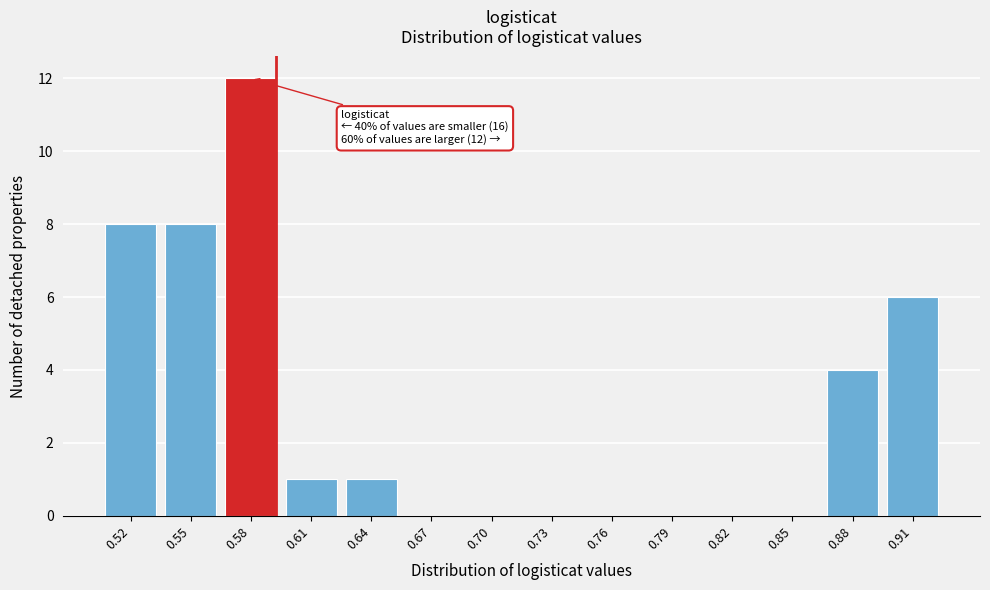

Reading left to right, transcribe all the data shown in this chart.

0.52=8	0.55=8	0.58=12	0.61=1	0.64=1	0.67=0	0.70=0	0.73=0	0.76=0	0.79=0	0.82=0	0.85=0	0.88=4	0.91=6